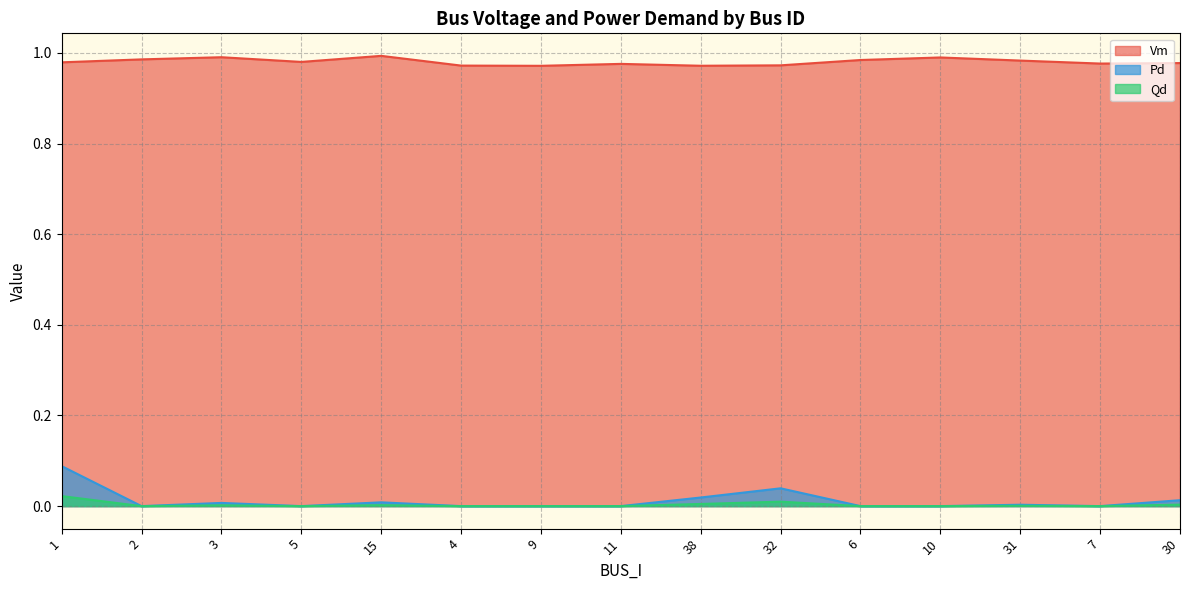

Which category has the lowest value across all series?

2